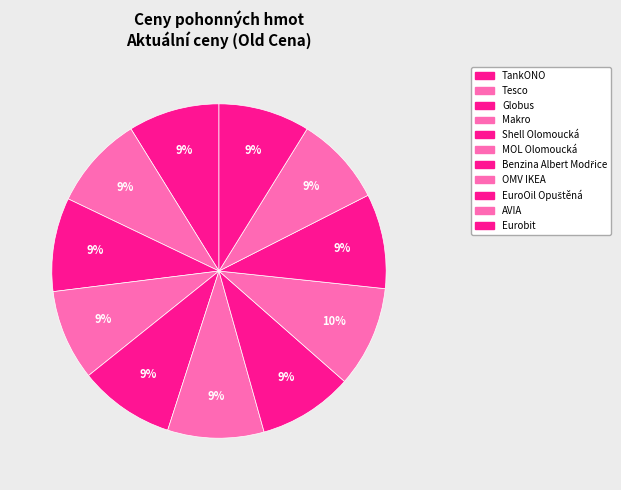

Between Shell Olomoucká and Globus, which is larger?

Shell Olomoucká